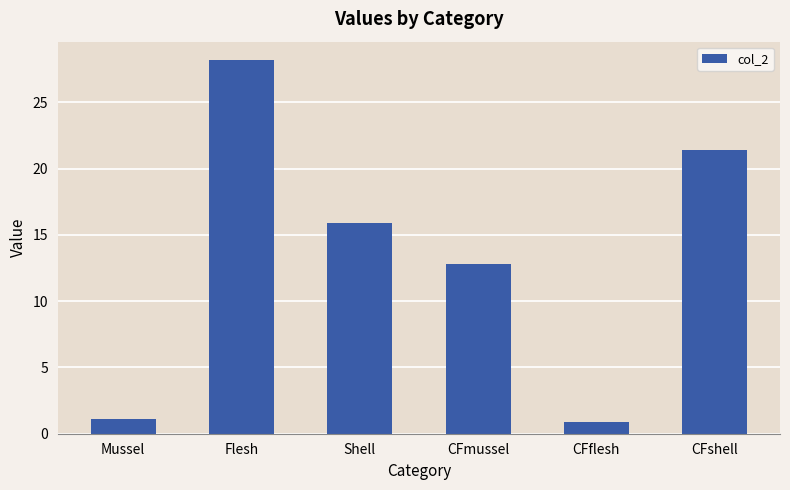

True or false: the data shows 41.1 at Flesh.

False